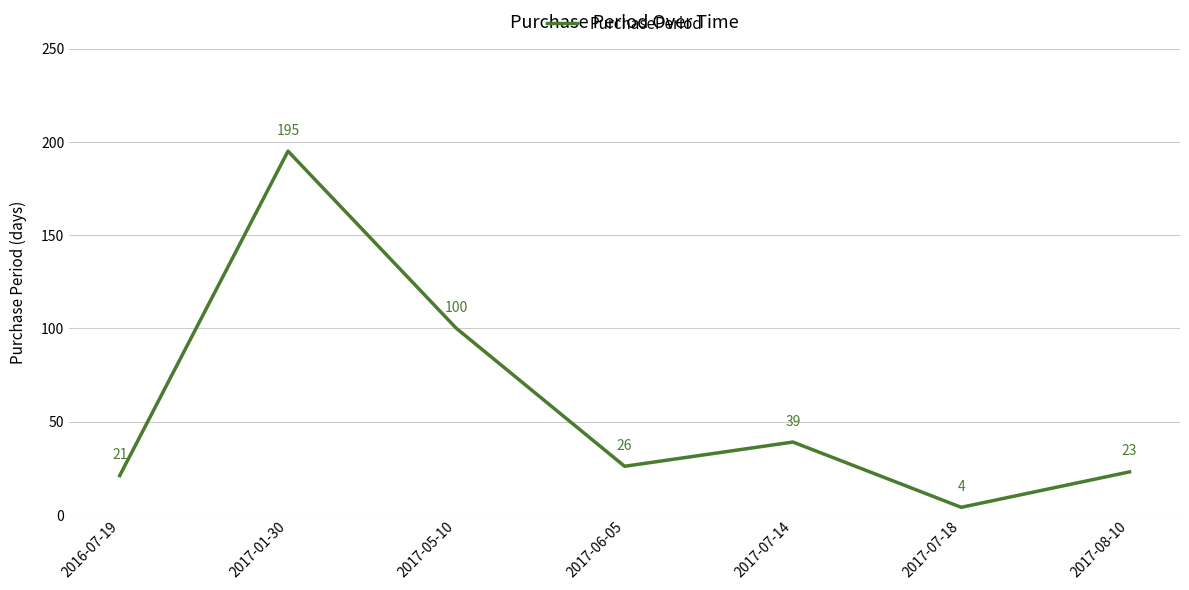

Reading right to left, extract all data points from this chart.

23	4	39	26	100	195	21